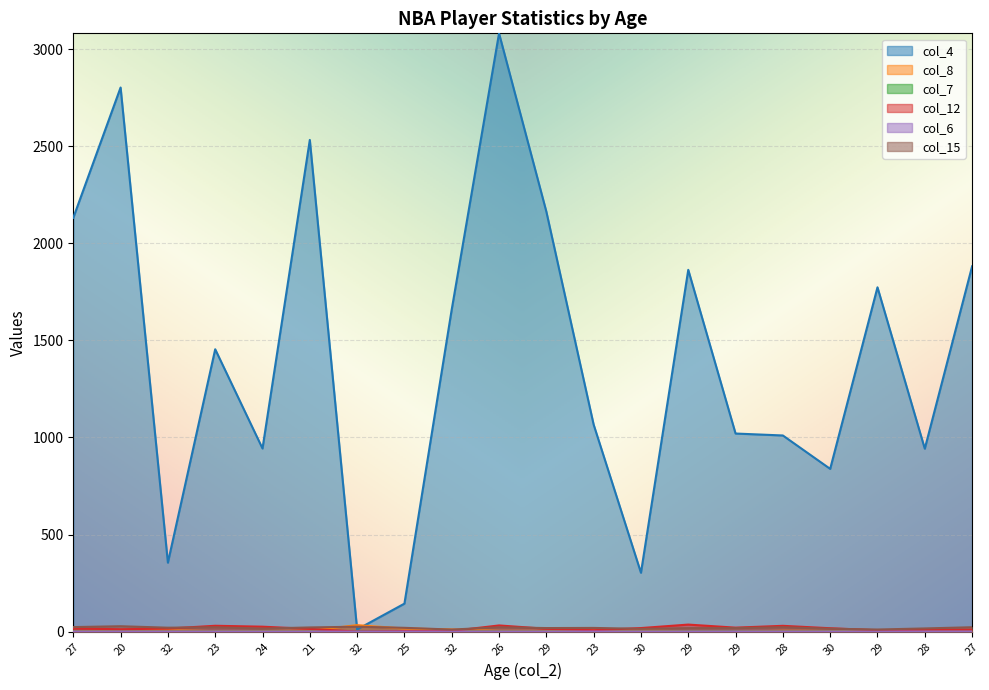

Is the value of col_4 at 30 greater than the value of col_7 at 29?

Yes